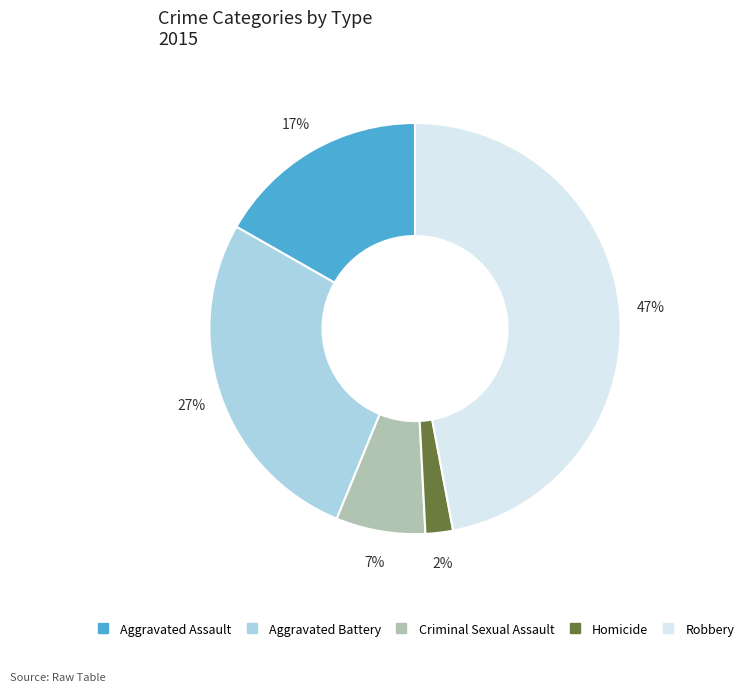

How many slices are in this pie chart?

5